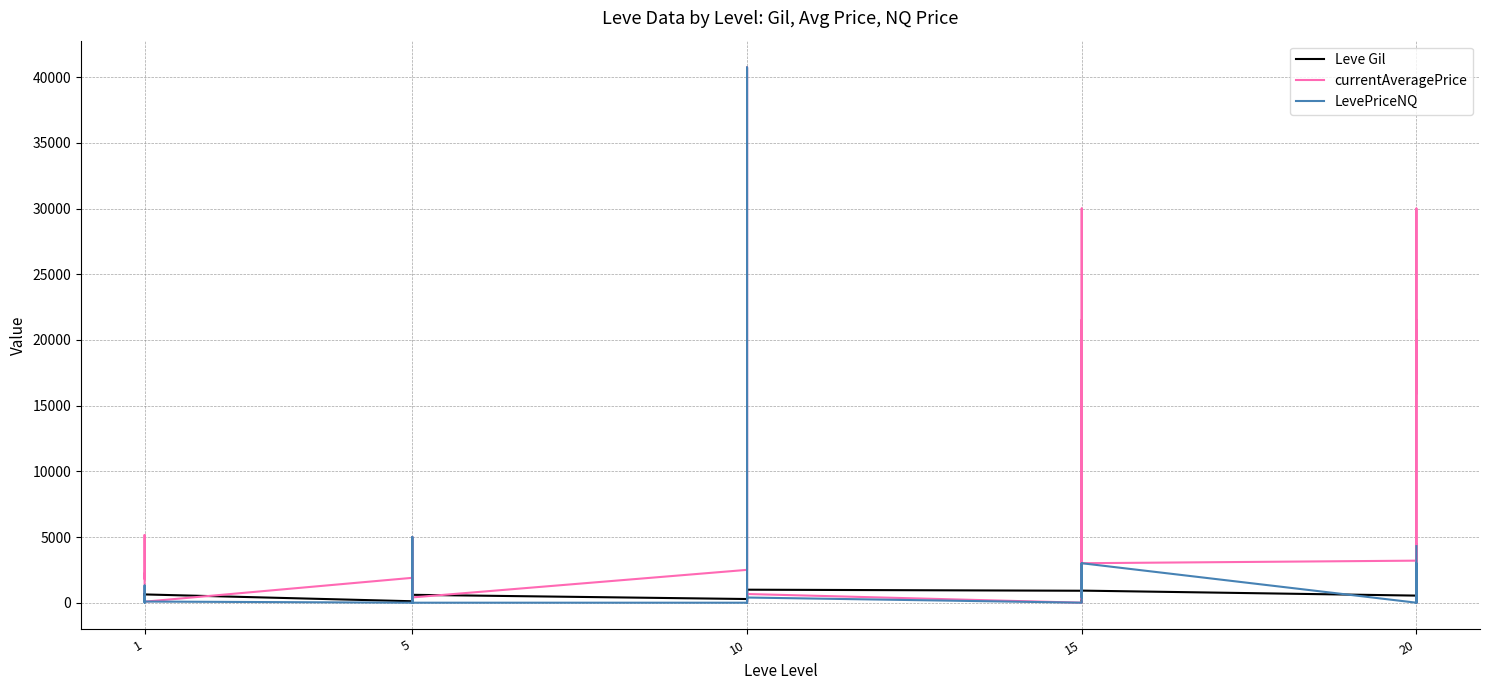

What is the difference between the maximum and second lowest values in the currentAveragePrice series?

40739